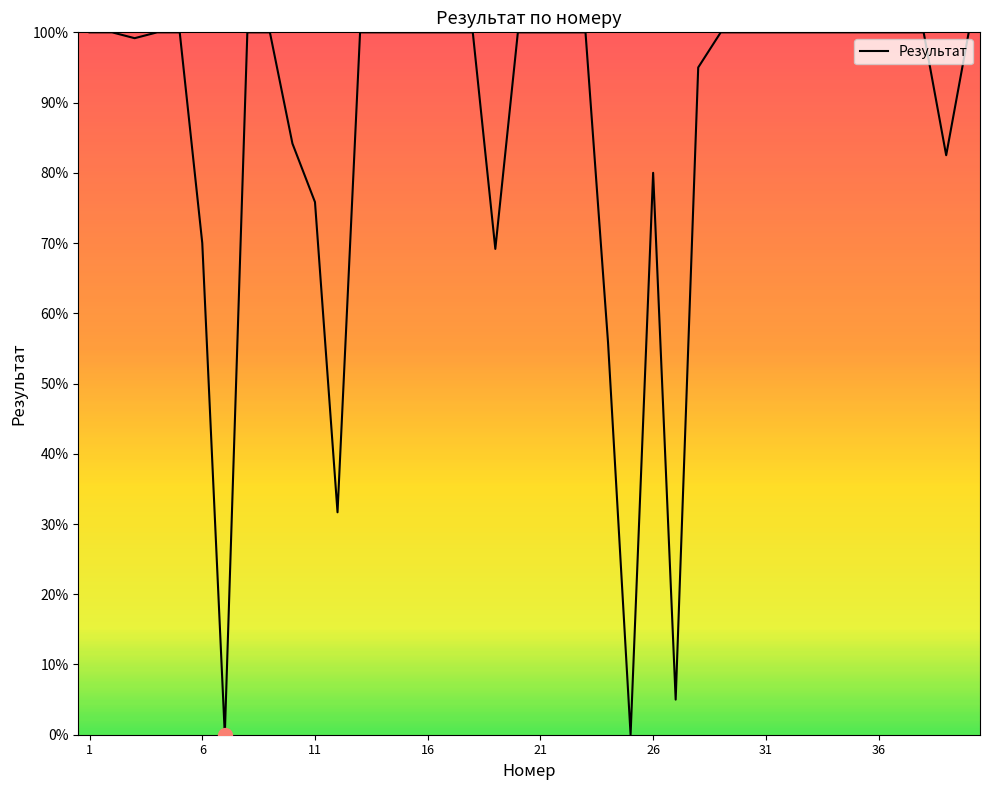

What is the greatest value displayed?

100.0